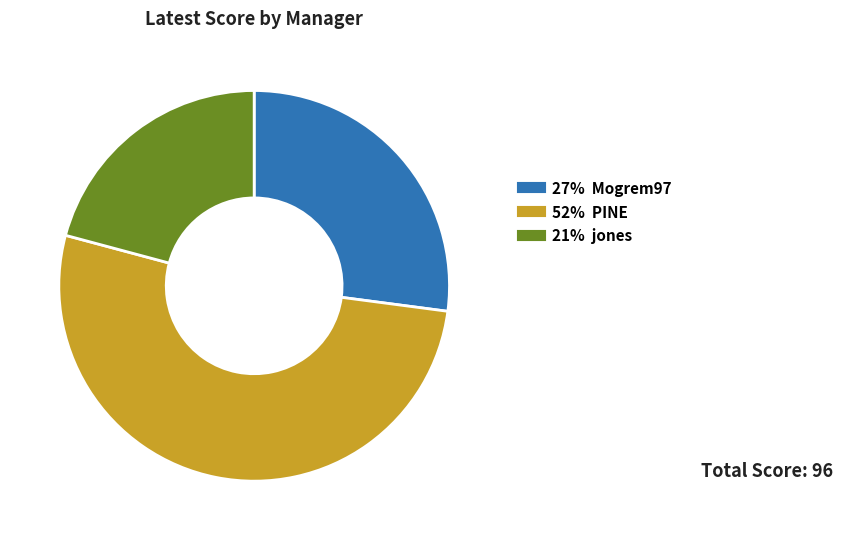

Does any single category account for the majority?

Yes